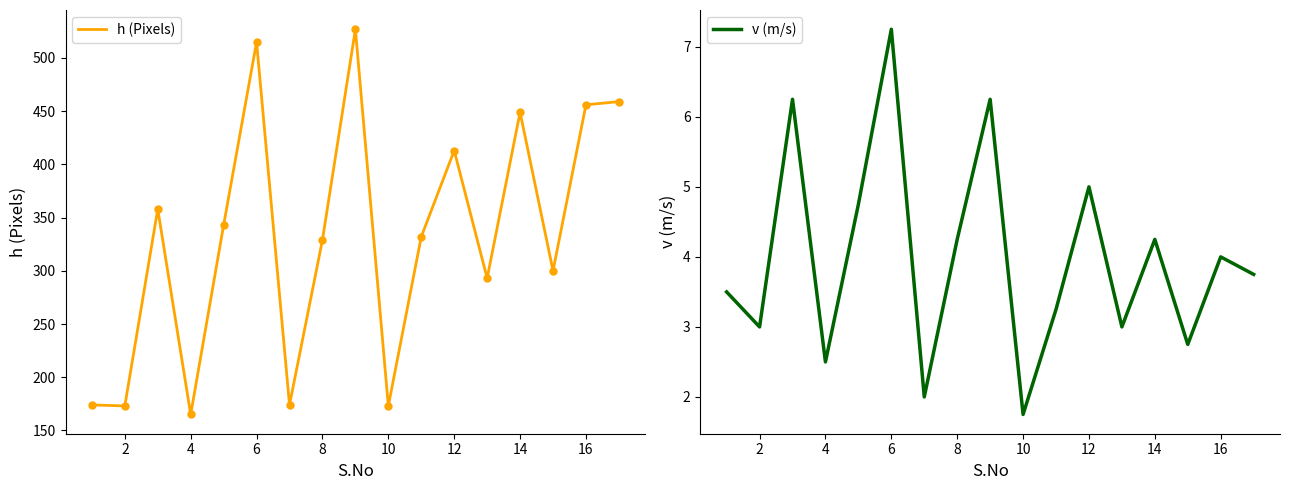

How many lines are shown in the chart?

2